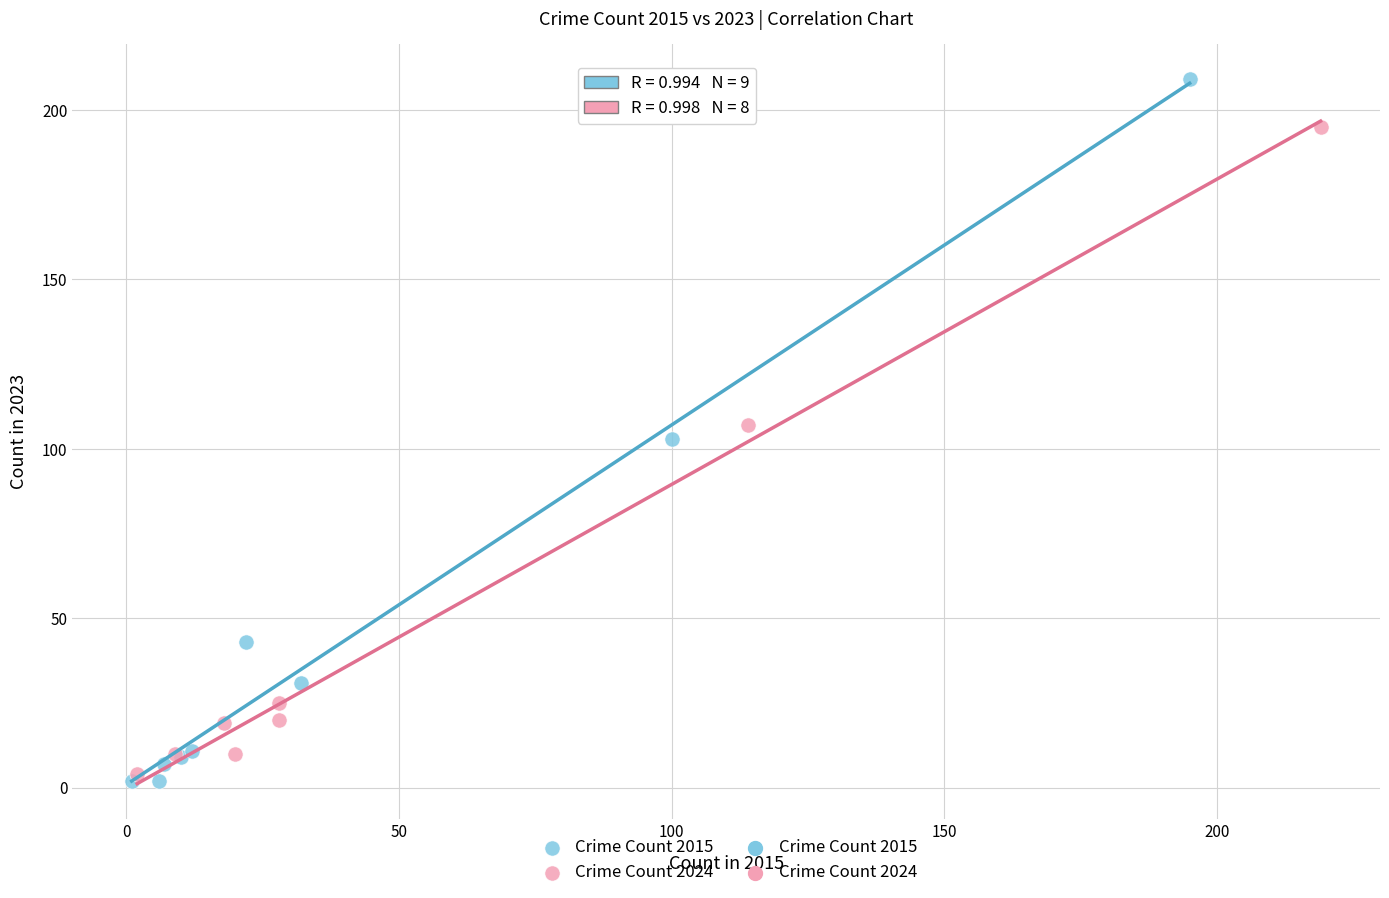

Which series has the largest Y range (max minus min)?

Crime Count 2015